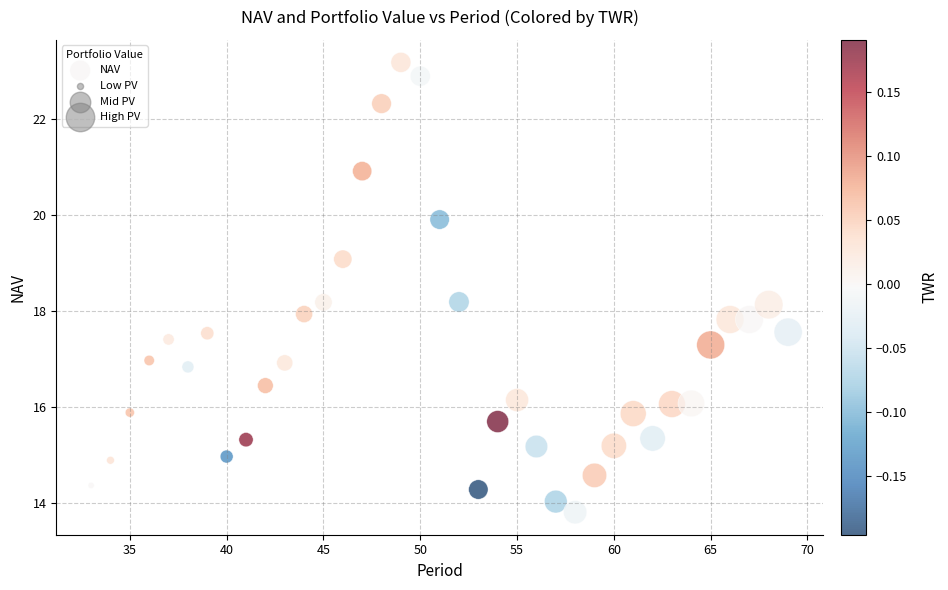

What is the range of Y values (max minus min)?

9.4